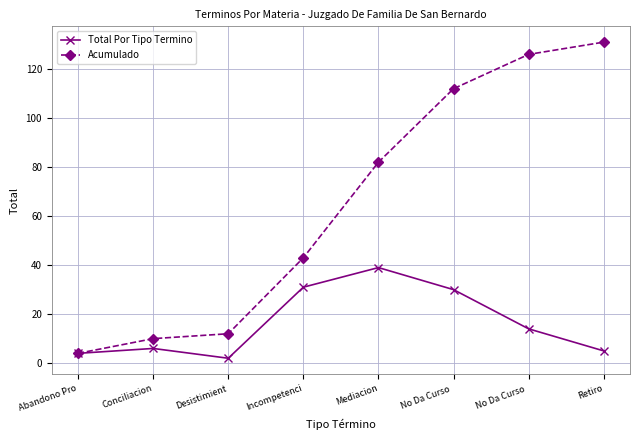

Count the number of categories in the chart.

8